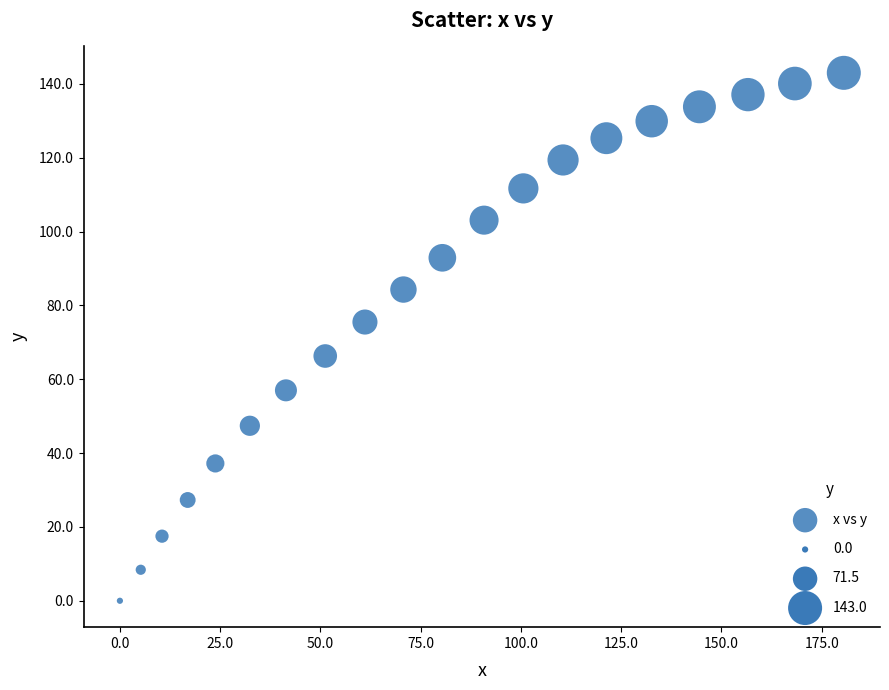

What is the range of X values (max minus min)?

180.5